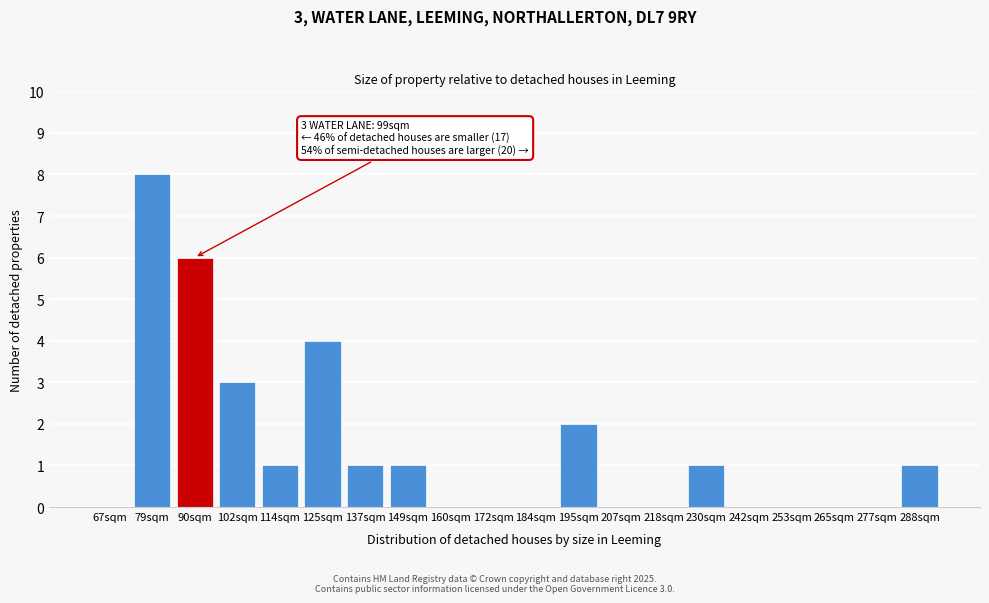

Reading right to left, what are all the values shown in this chart?

288sqm=1	277sqm=0	265sqm=0	253sqm=0	242sqm=0	230sqm=1	218sqm=0	207sqm=0	195sqm=2	184sqm=0	172sqm=0	160sqm=0	149sqm=1	137sqm=1	125sqm=4	114sqm=1	102sqm=3	90sqm=6	79sqm=8	67sqm=0